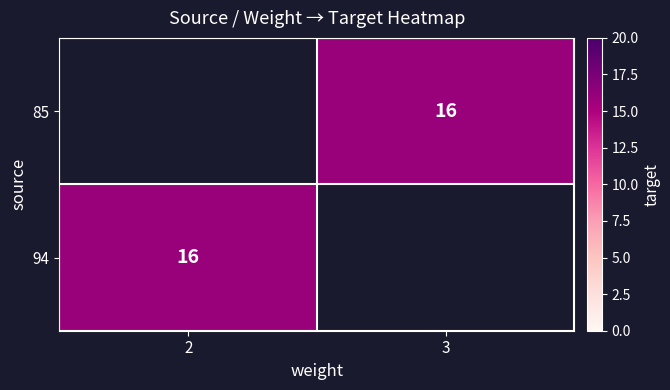

At which category does the chart reach its minimum across all series?

3